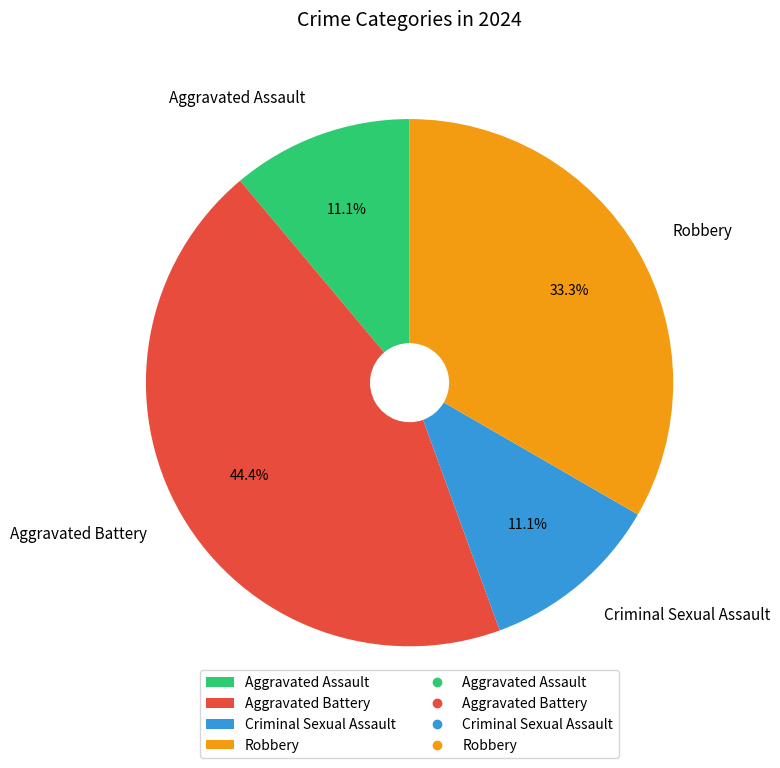

True or false: Robbery accounts for 44% of the total.

False